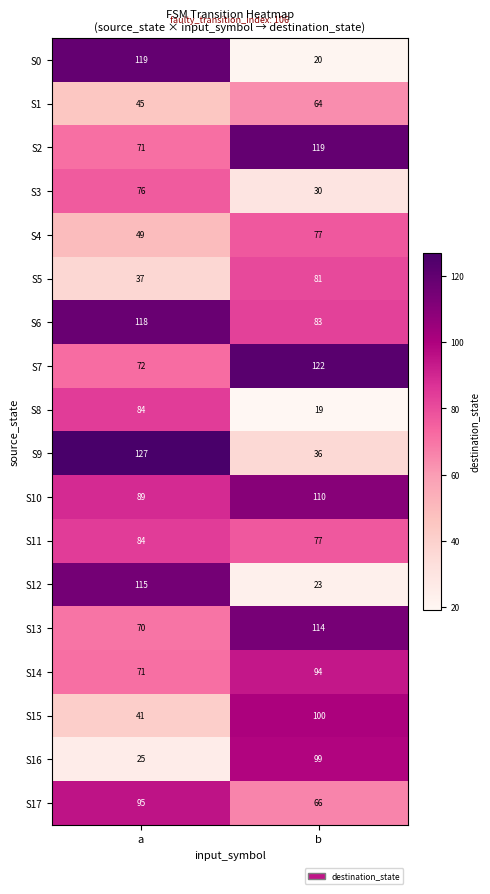

Count the number of data series in this chart.

18